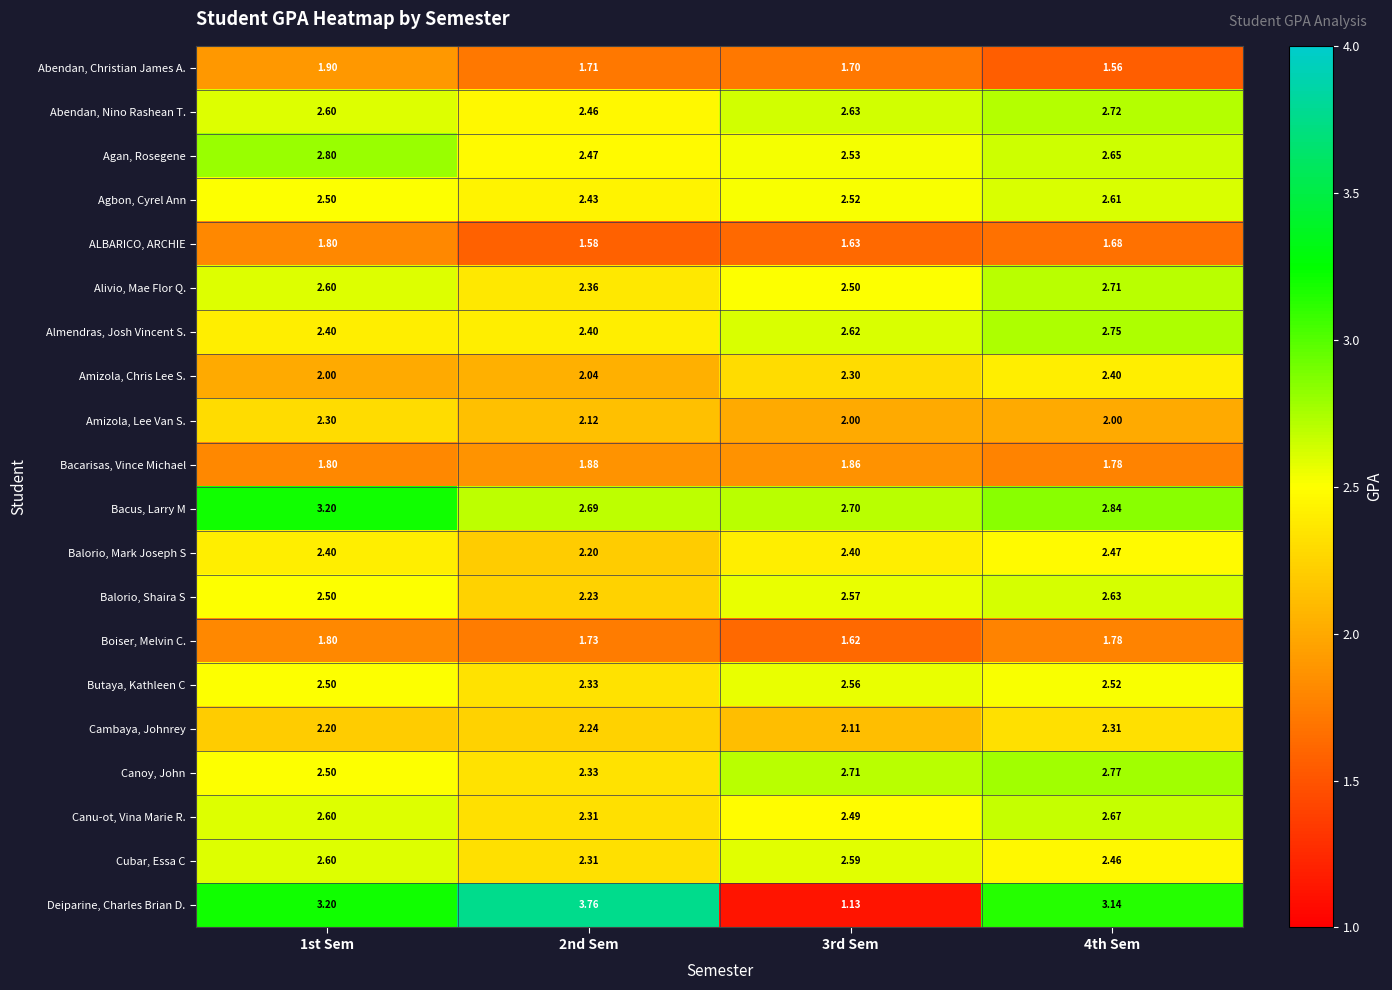

At 3rd Sem, list the series in order from smallest to largest.

Deiparine, Charles Brian D., Boiser, Melvin C., ALBARICO, ARCHIE, Abendan, Christian James A., Bacarisas, Vince Michael, Amizola, Lee Van S., Cambaya, Johnrey, Amizola, Chris Lee S., Balorio, Mark Joseph S, Canu-ot, Vina Marie R., Alivio, Mae Flor Q., Agbon, Cyrel Ann, Agan, Rosegene, Butaya, Kathleen C, Balorio, Shaira S, Cubar, Essa C, Almendras, Josh Vincent S., Abendan, Nino Rashean T., Bacus, Larry M, Canoy, John